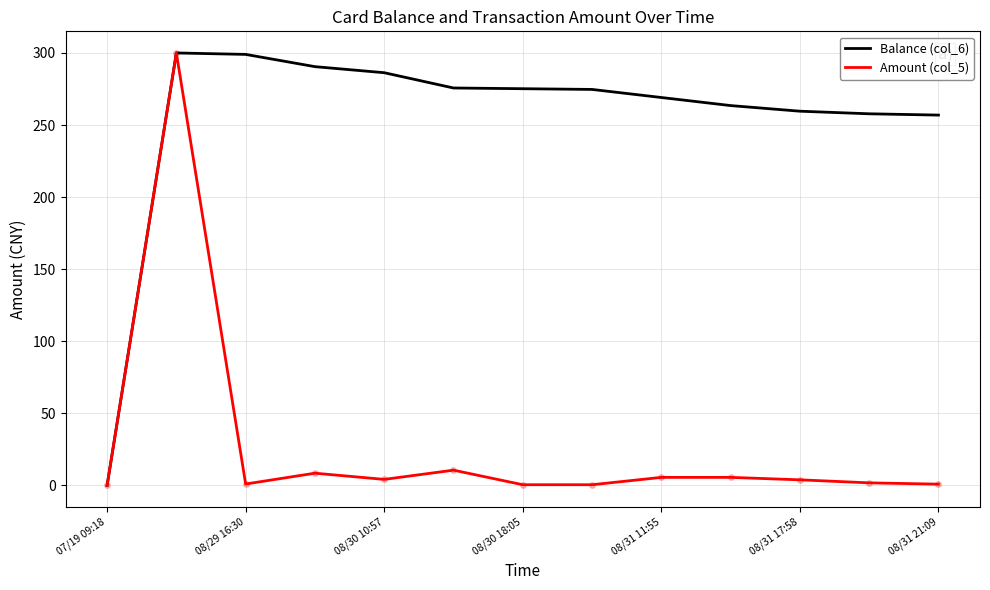

Which series has the largest total across all categories?

Balance (col_6)